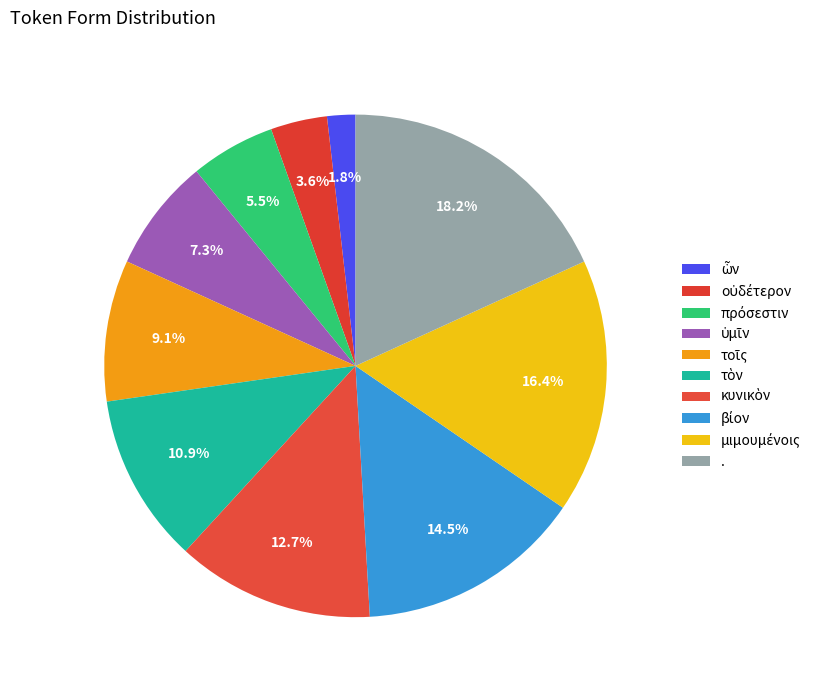

To the nearest percent, what percentage of the pie is κυνικὸν?

13%